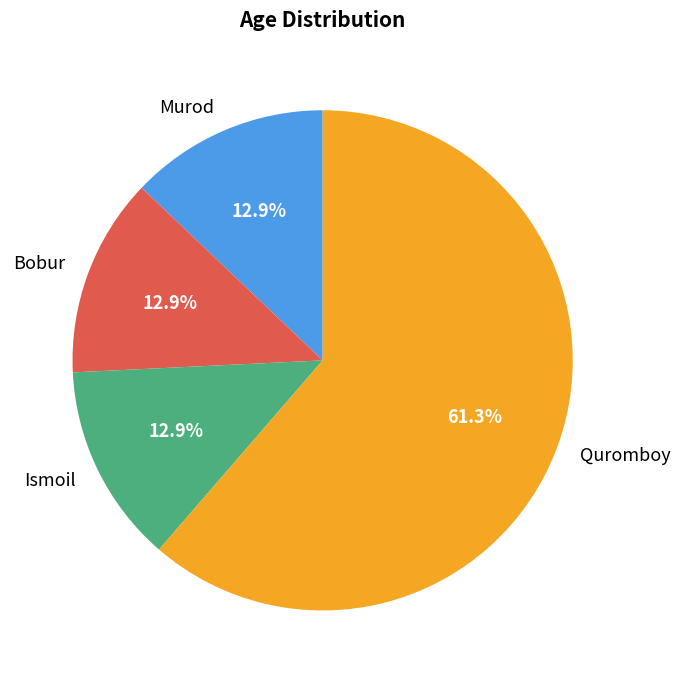

What is the ratio of the value at Murod to the value at Quromboy?

0.2